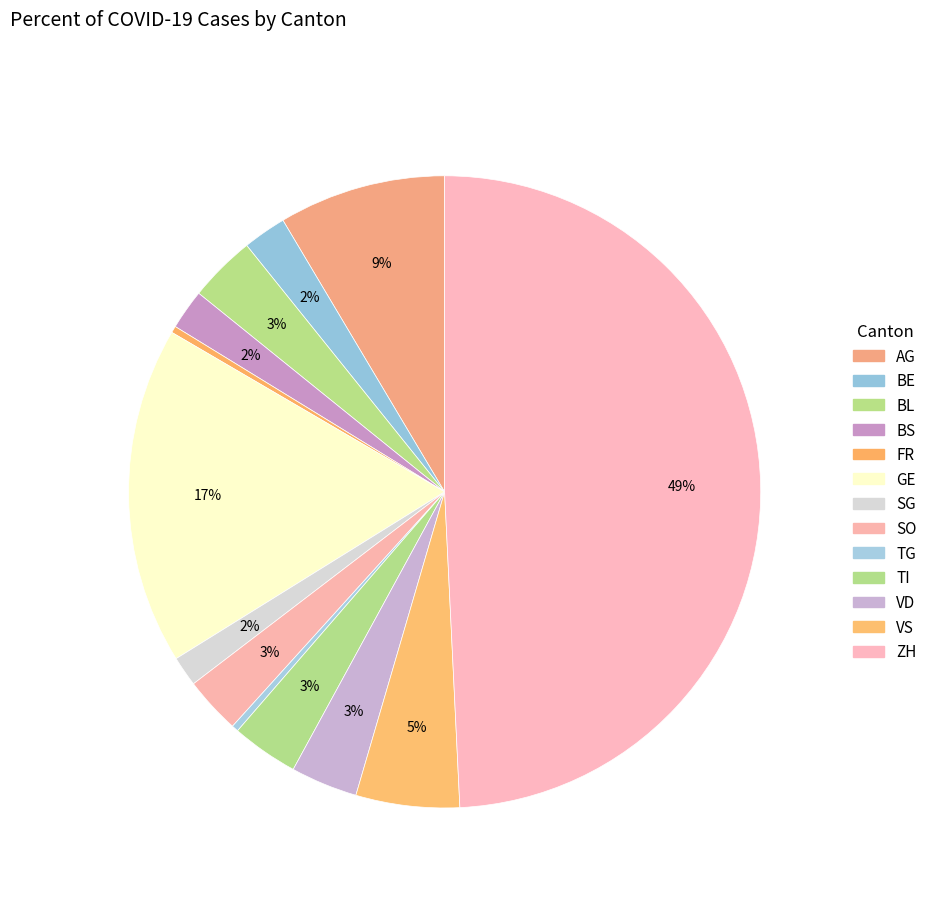

Is there a majority slice in this chart?

No